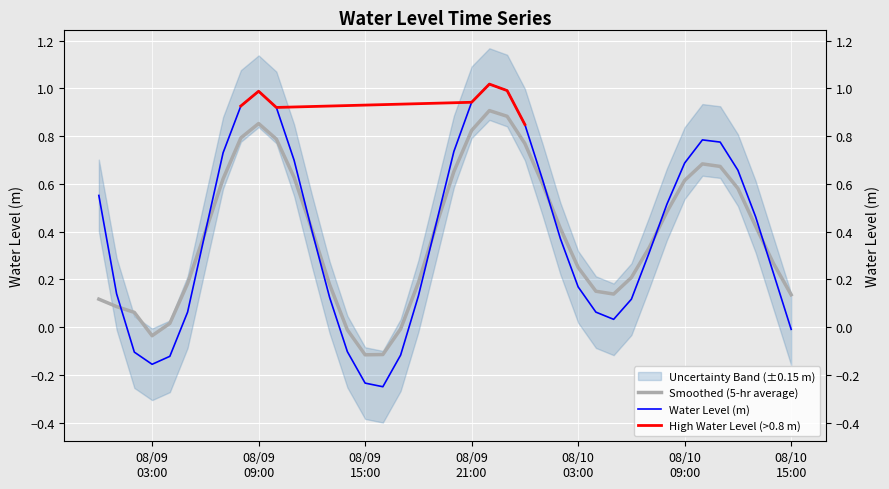

Rank the categories by value from lowest to highest.

2023-08-09 16:00:00, 2023-08-09 15:00:00, 2023-08-09 03:00:00, 2023-08-09 04:00:00, 2023-08-09 17:00:00, 2023-08-09 02:00:00, 2023-08-09 14:00:00, 2023-08-10 15:00:00, 2023-08-10 05:00:00, 2023-08-10 04:00:00, 2023-08-09 05:00:00, 2023-08-10 06:00:00, 2023-08-09 13:00:00, 2023-08-09 18:00:00, 2023-08-09 01:00:00, 2023-08-10 03:00:00, 2023-08-10 14:00:00, 2023-08-10 07:00:00, 2023-08-10 02:00:00, 2023-08-09 06:00:00, 2023-08-09 12:00:00, 2023-08-09 19:00:00, 2023-08-10 13:00:00, 2023-08-10 08:00:00, 2023-08-09 00:00:00, 2023-08-10 01:00:00, 2023-08-10 12:00:00, 2023-08-10 09:00:00, 2023-08-09 11:00:00, 2023-08-09 07:00:00, 2023-08-09 20:00:00, 2023-08-10 11:00:00, 2023-08-10 10:00:00, 2023-08-10 00:00:00, 2023-08-09 10:00:00, 2023-08-09 08:00:00, 2023-08-09 21:00:00, 2023-08-09 09:00:00, 2023-08-09 23:00:00, 2023-08-09 22:00:00